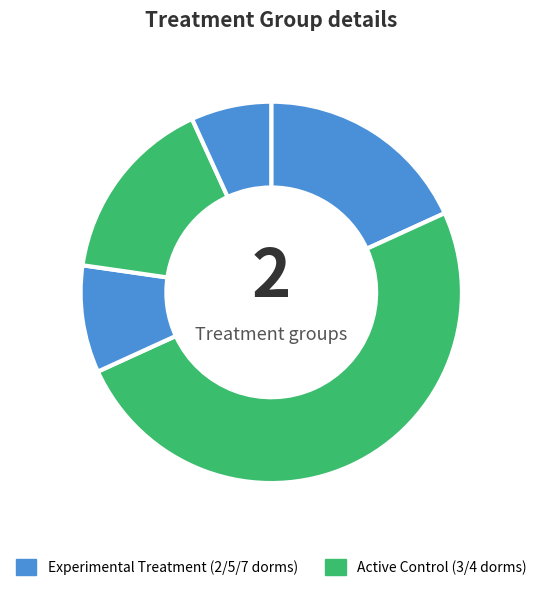

Which slice is the smallest?

7 dorms